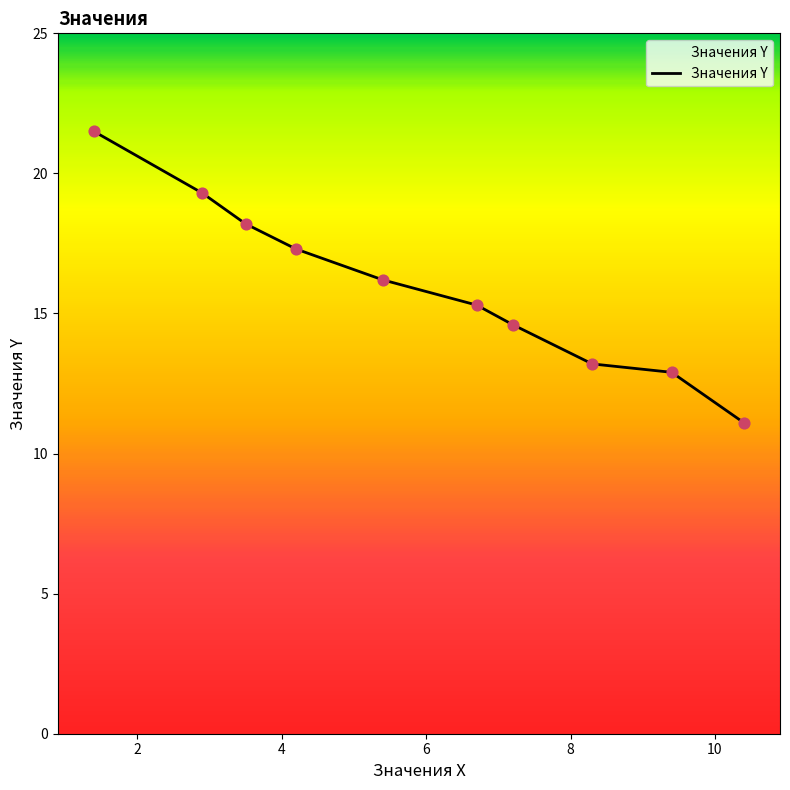

What is the greatest value displayed?

21.5